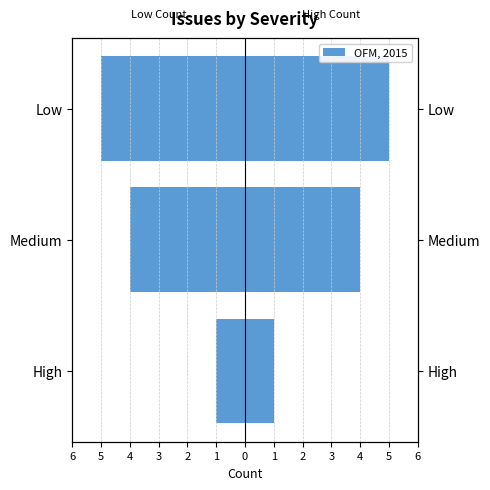

How many bars are there in total?

6